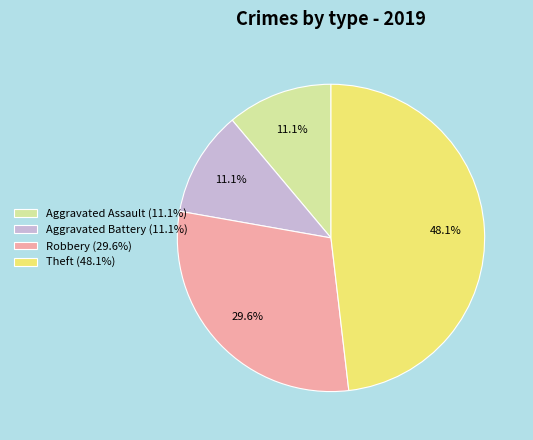

Combined, what portion of the pie is Aggravated Battery and Theft?

59.3%